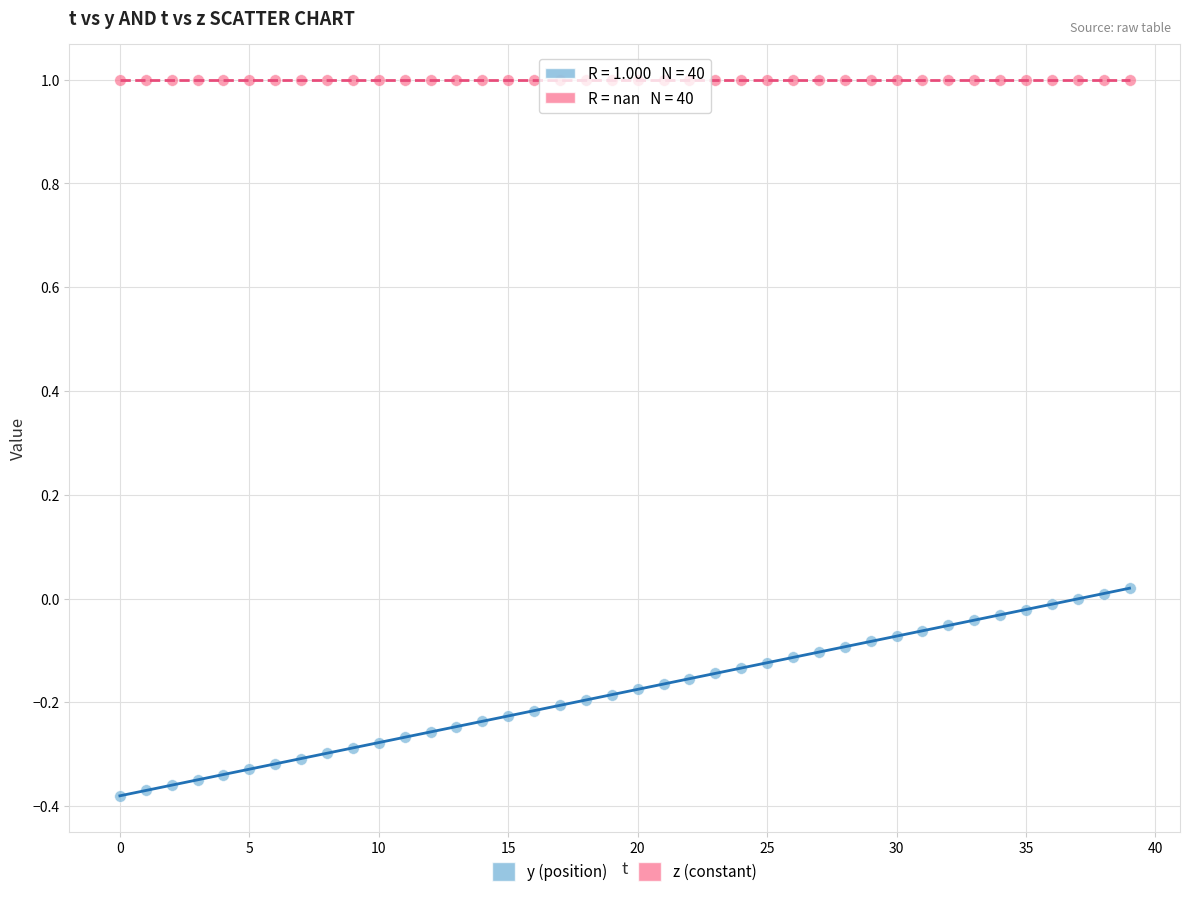

Which series reaches the minimum Y coordinate?

y (position)